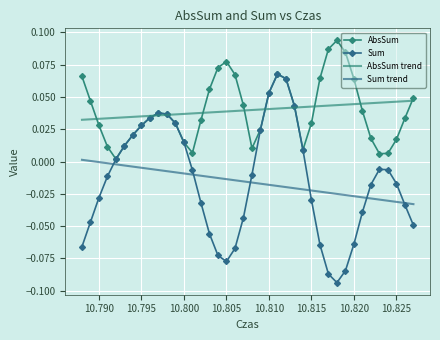

Which series has the largest range (max minus min)?

Sum